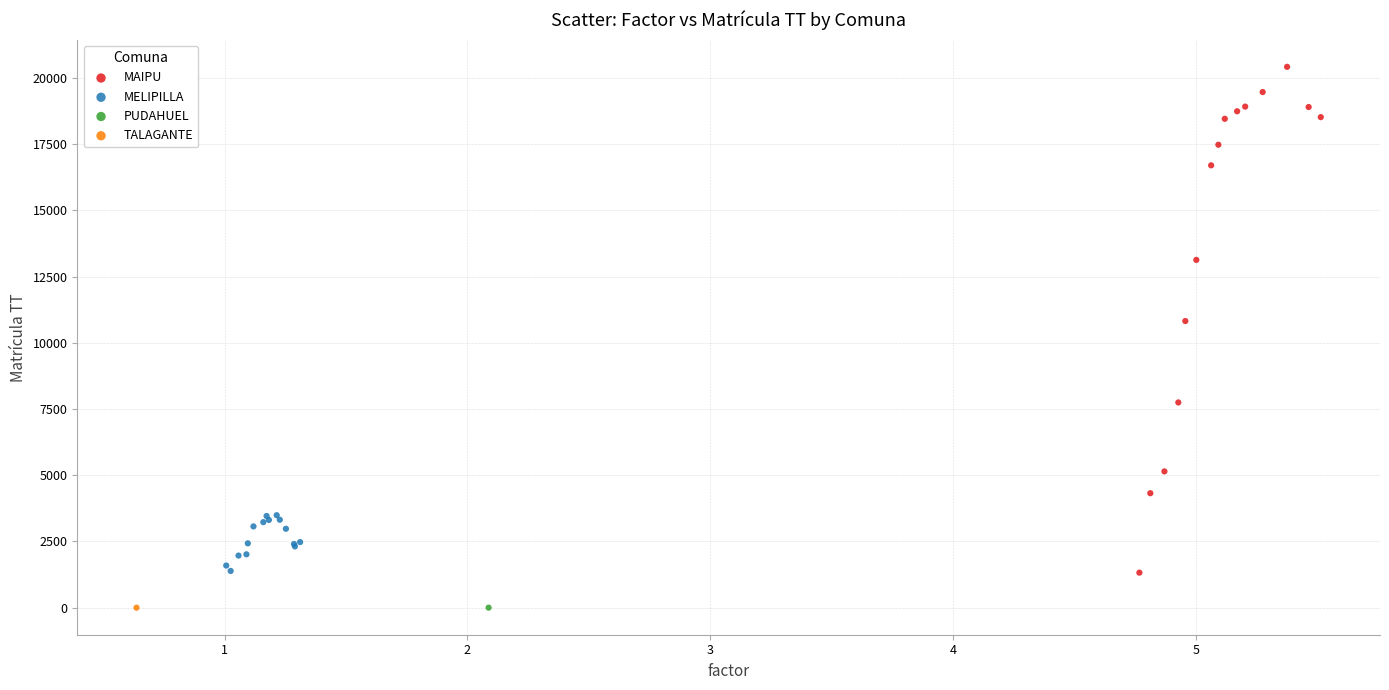

What are all the series names shown in the legend?

MAIPU, MELIPILLA, PUDAHUEL, TALAGANTE